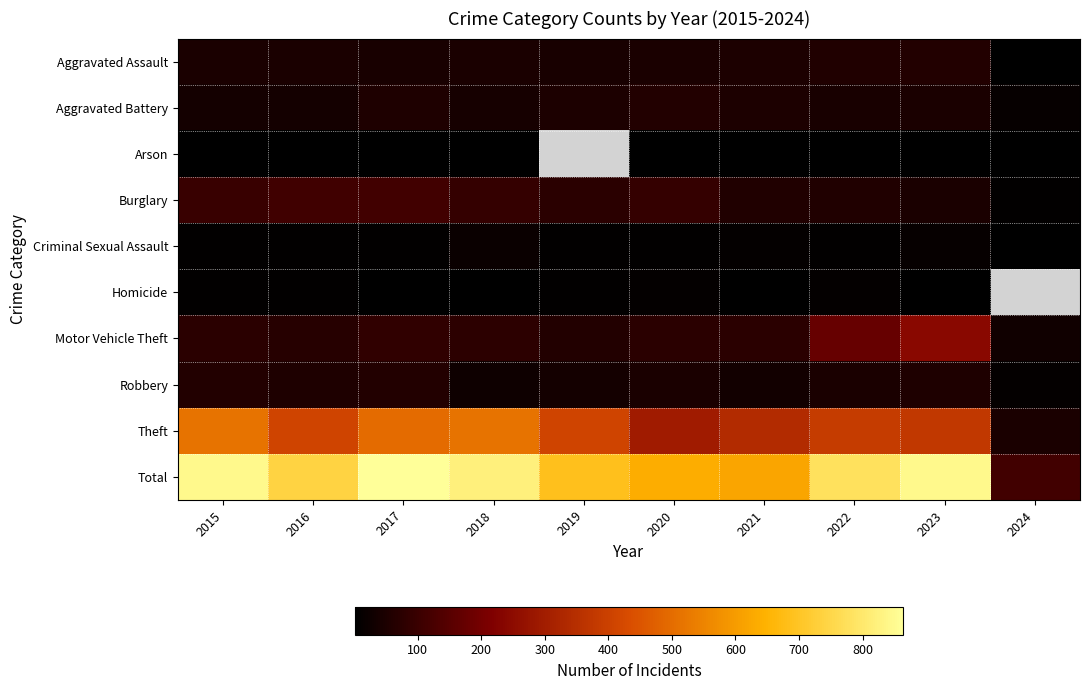

Is it true that Arson equals 3.0 at 2018?

True